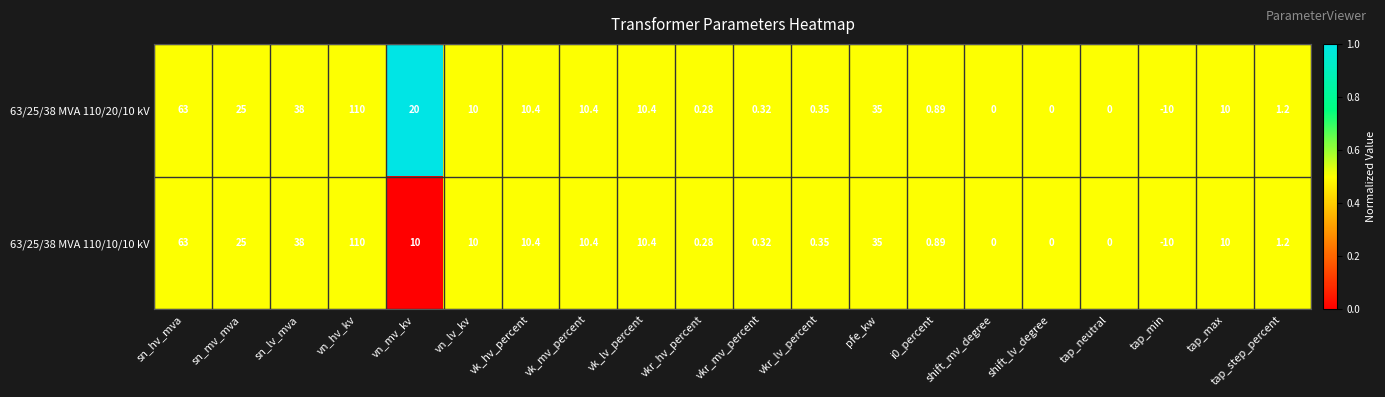

At which label does 63/25/38 MVA 110/20/10 kV reach its minimum?

tap_min